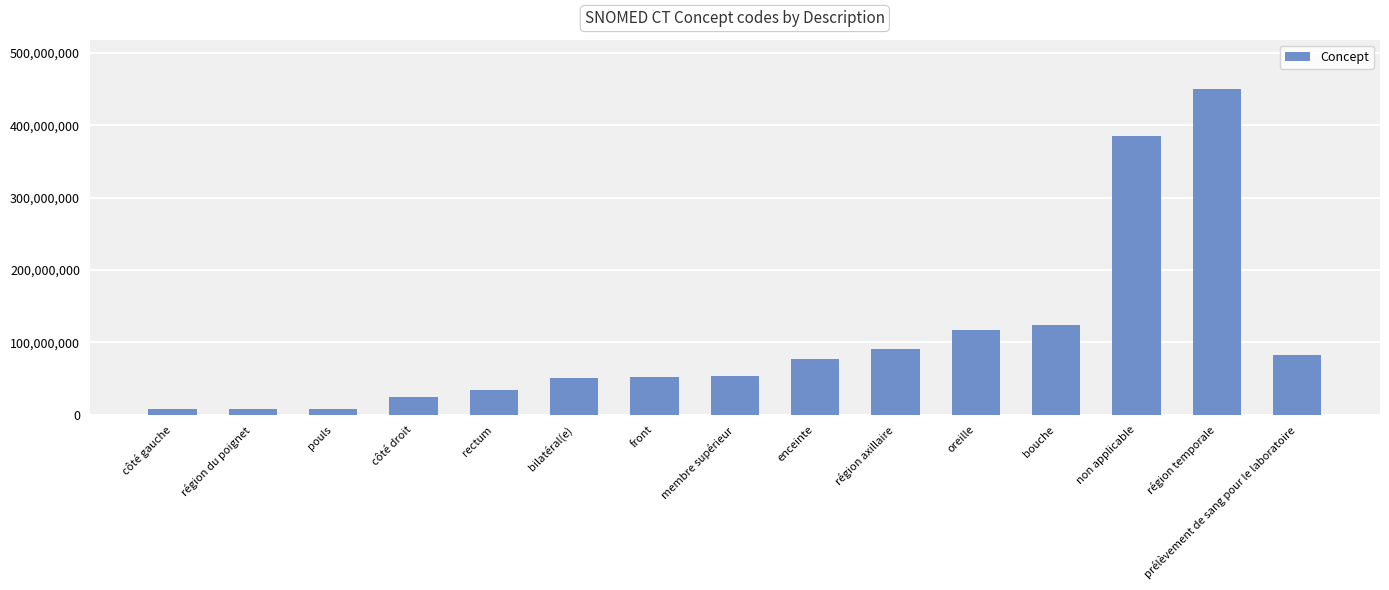

Is it true that the value at bilatéral(e) is 15007612?

False